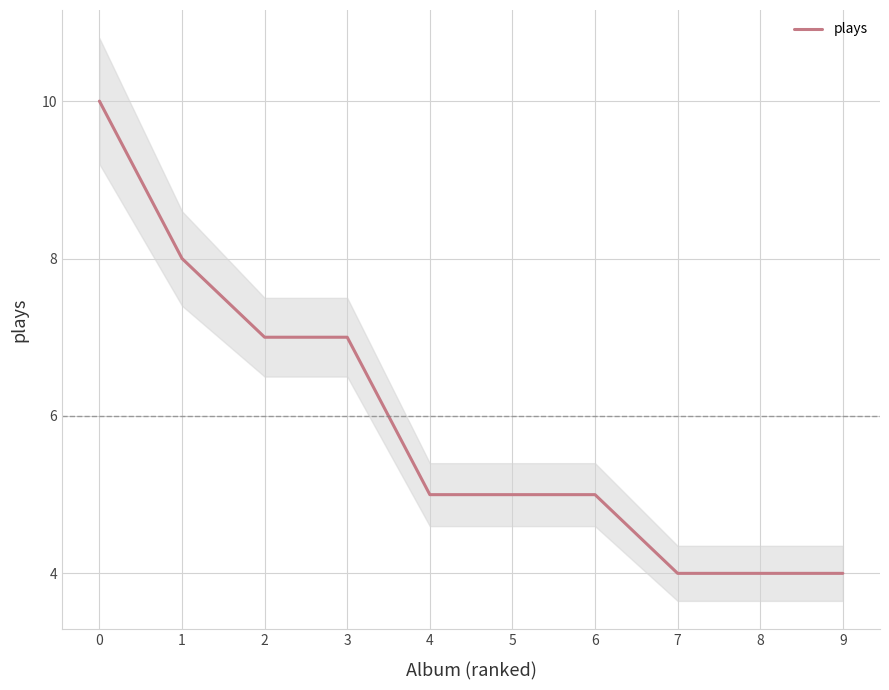

What is the value of the 8th point from the left?

4